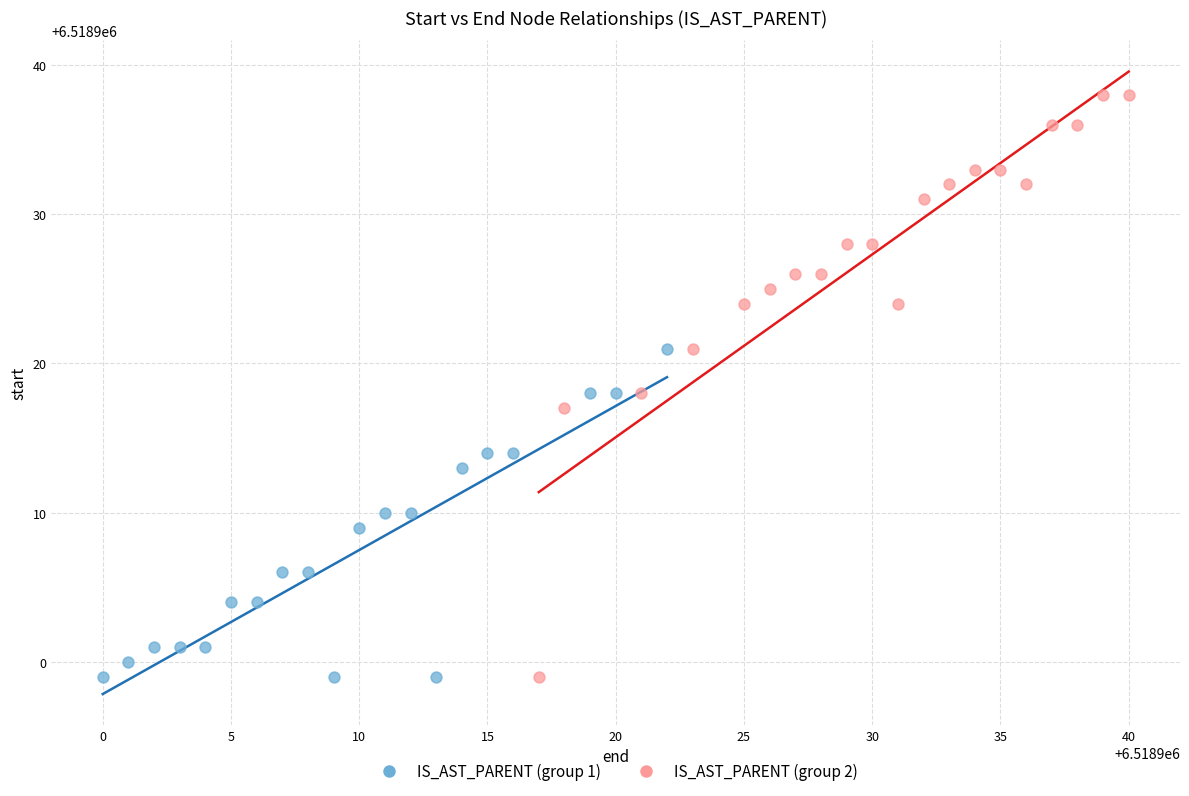

Which series contains the highest Y value?

IS_AST_PARENT (group 2)